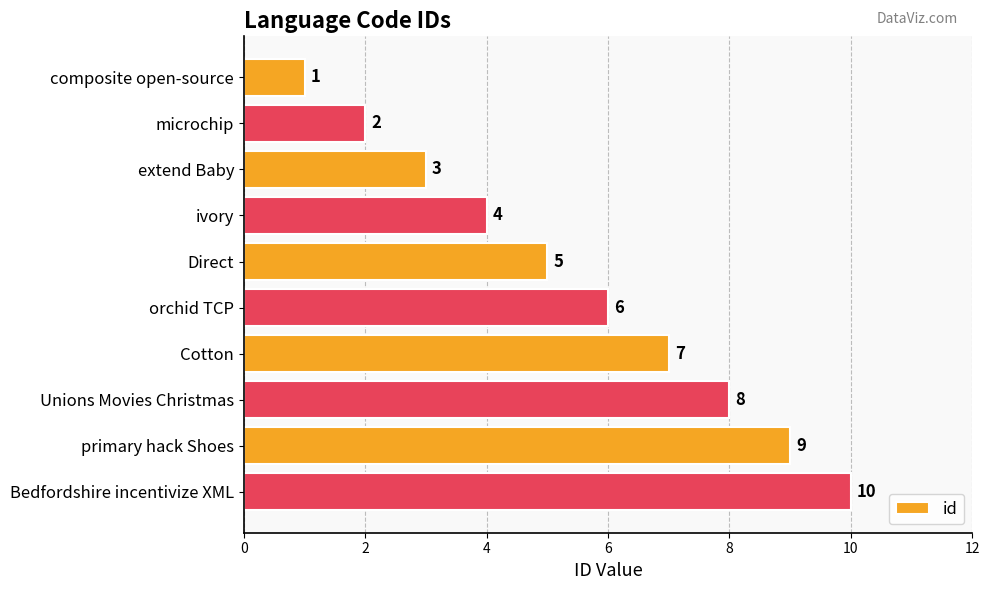

What is the sum of all values?

55